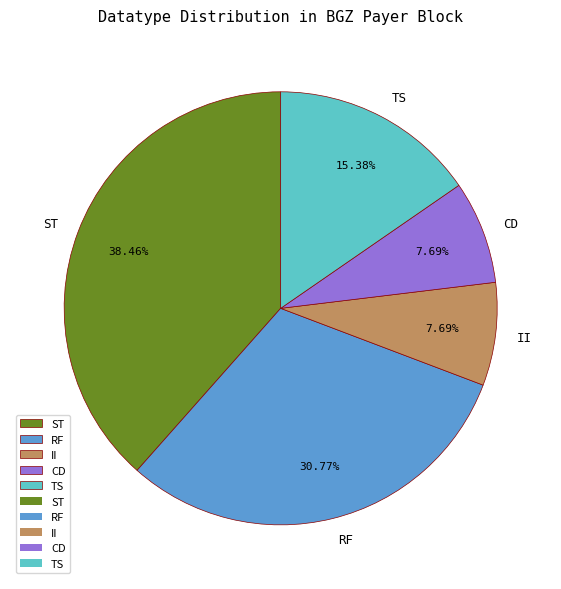

Which has a higher value, TS or RF?

RF